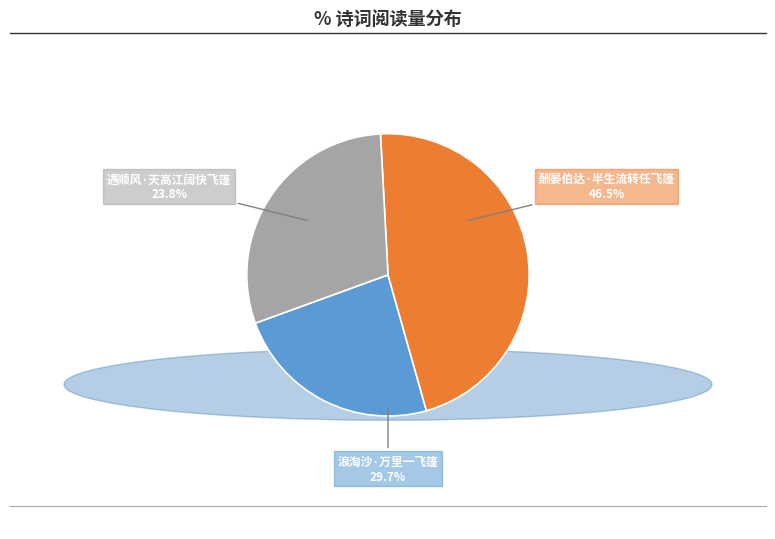

Does 酬晏伯达·半生流转任飞篷 represent more than half of the total?

No